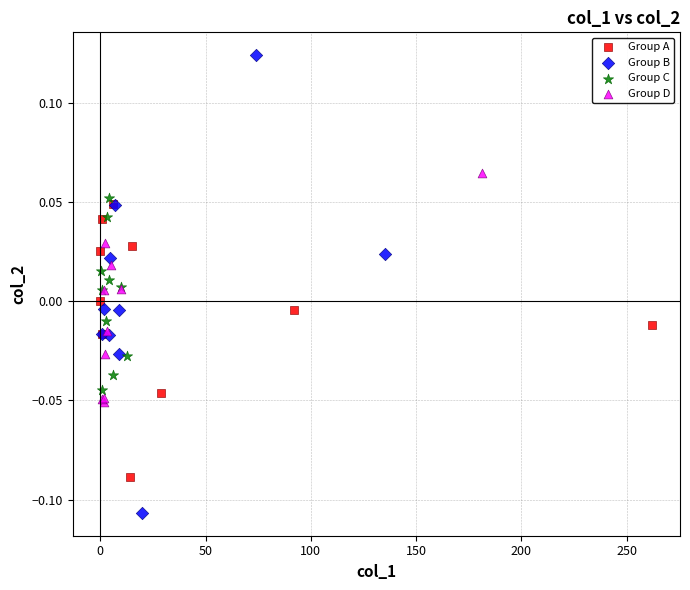

Which series reaches the maximum Y coordinate?

Group B